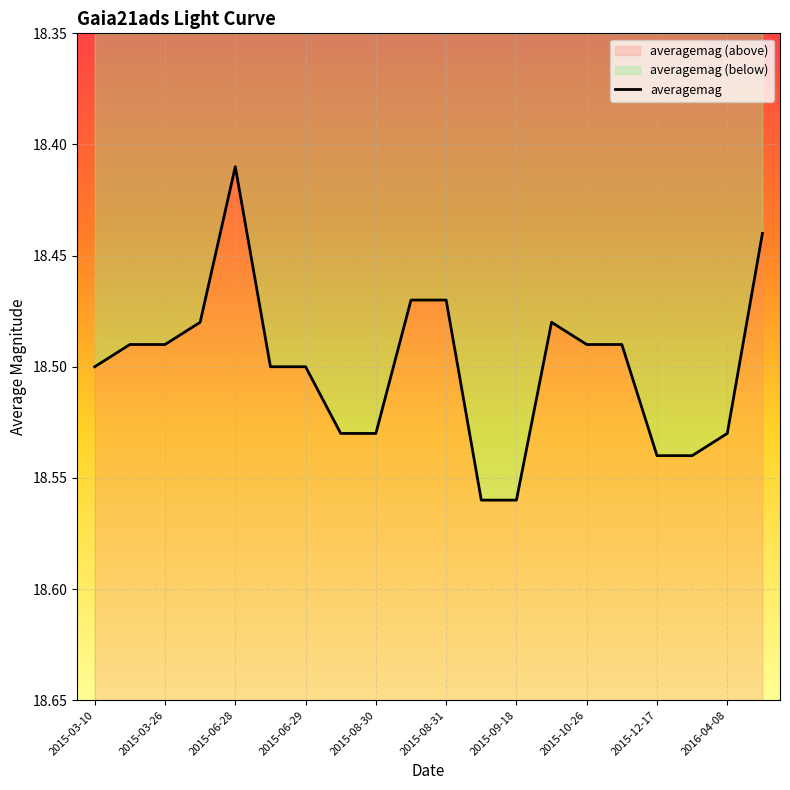

Between 2015-03-11 and 2015-08-30, which is larger?

2015-08-30